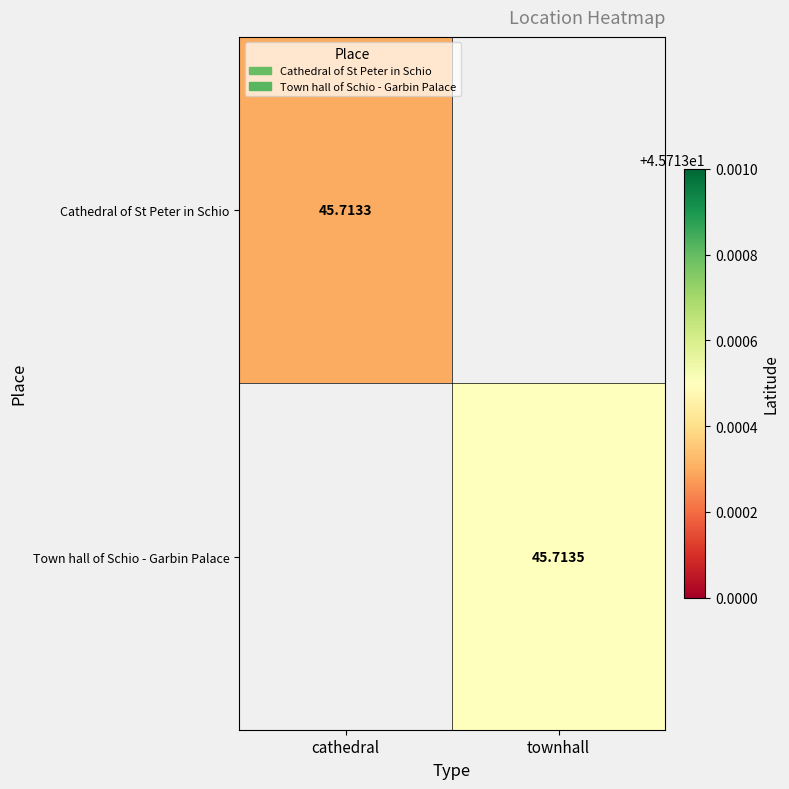

List the series in order of their overall mean, highest first.

Town hall of Schio - Garbin Palace, Cathedral of St Peter in Schio